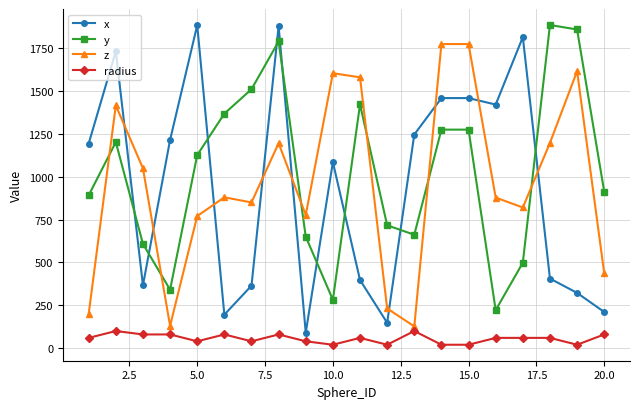

In x, how many points are lower than both neighbors (excluding endpoints)?

5